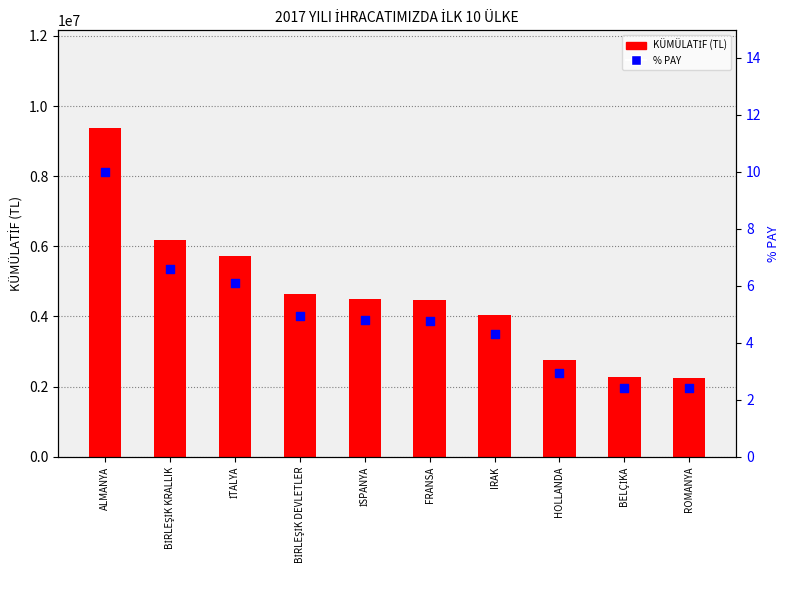

Which series has the widest spread of Y values?

KÜMÜLATİF (TL)